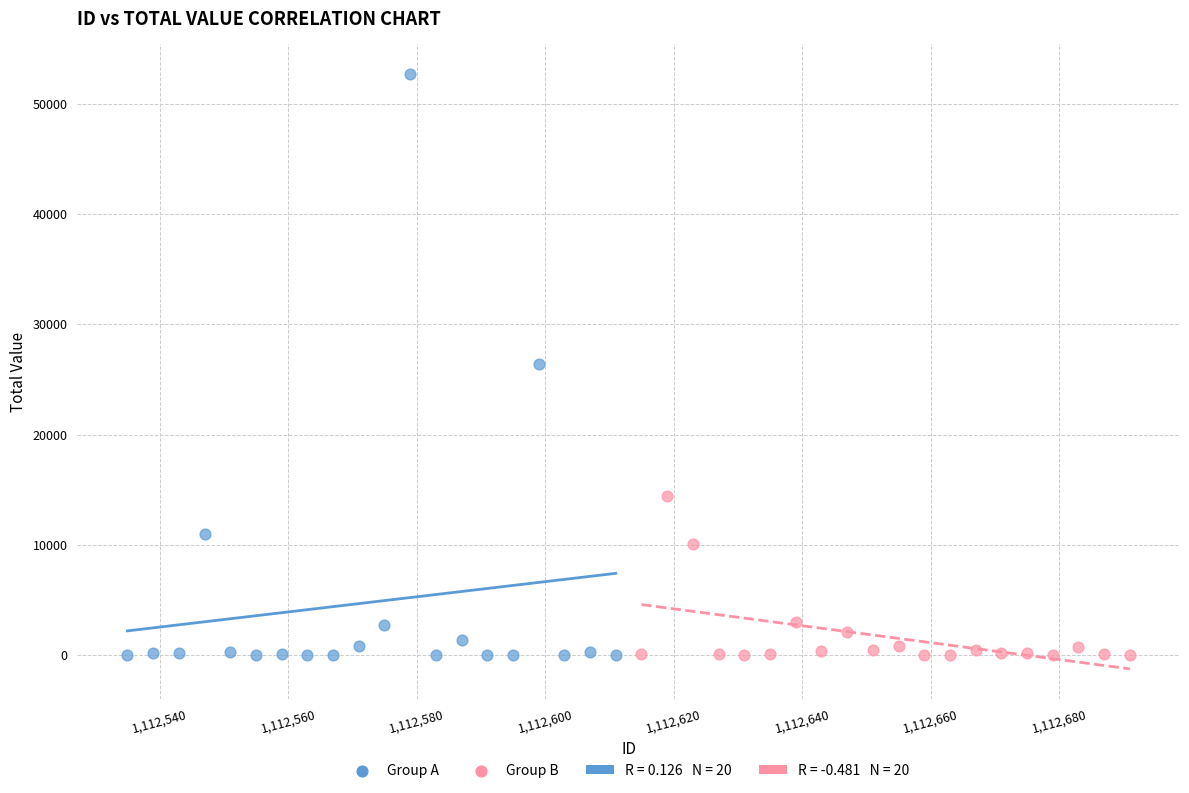

Which series reaches the maximum Y coordinate?

Group A